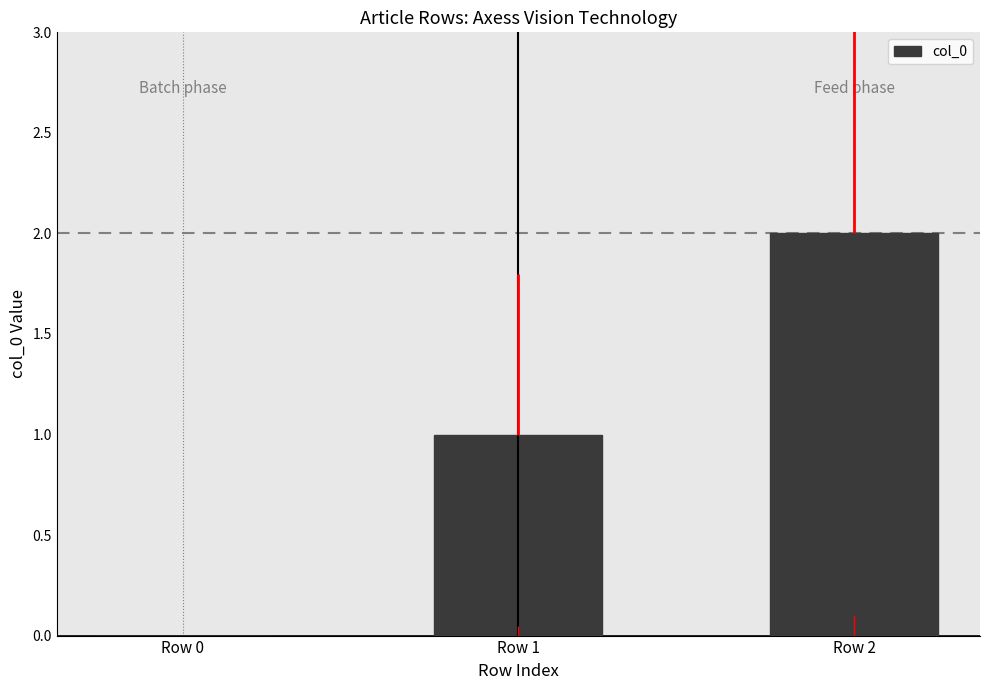

Reading left to right, what are all the values shown in this chart?

0	1	2